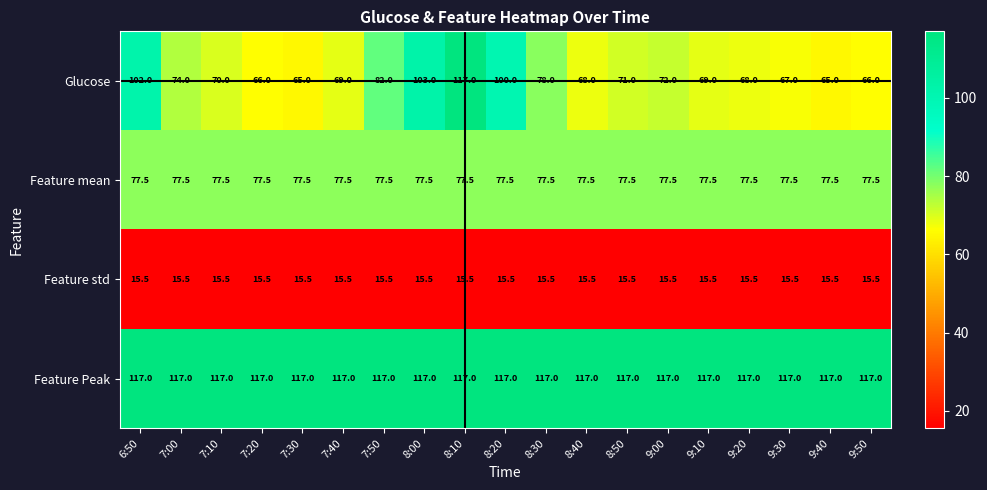

Which category has the highest value in the Glucose series?

8:10